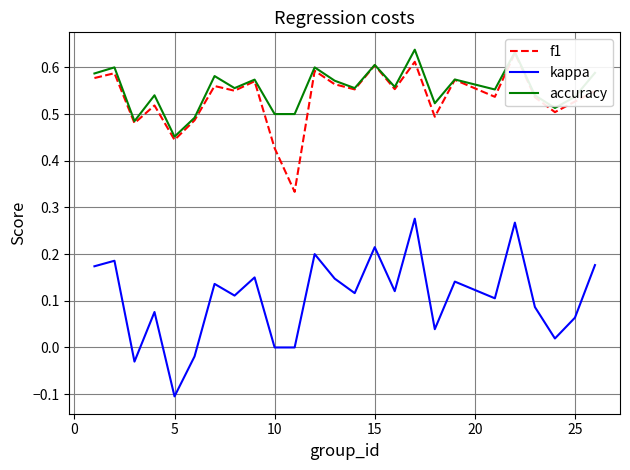

How many negative values does the kappa series have?

3